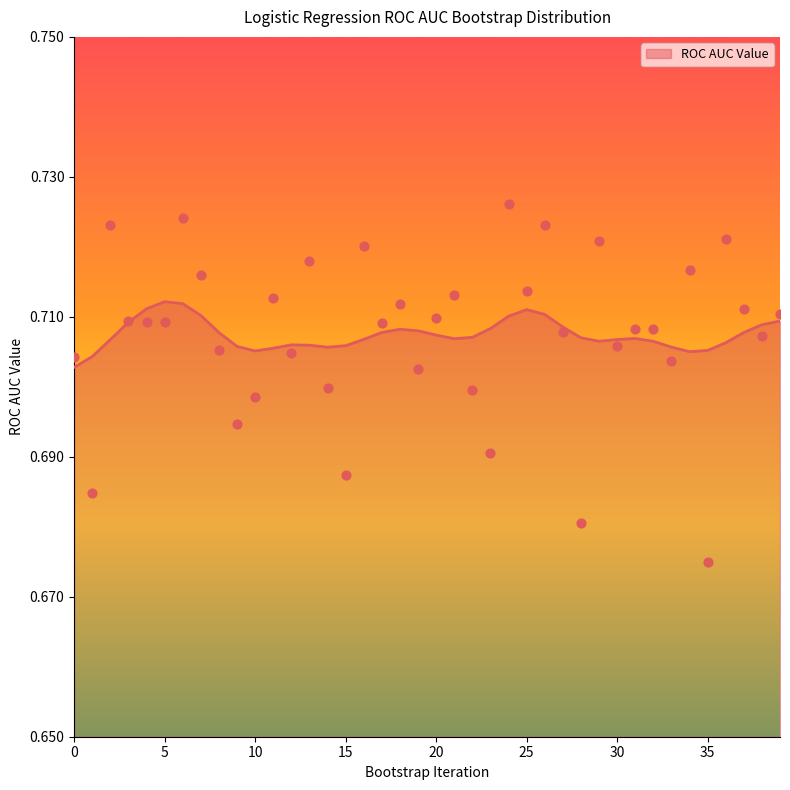

Which has a higher value, 31 or 7?

7